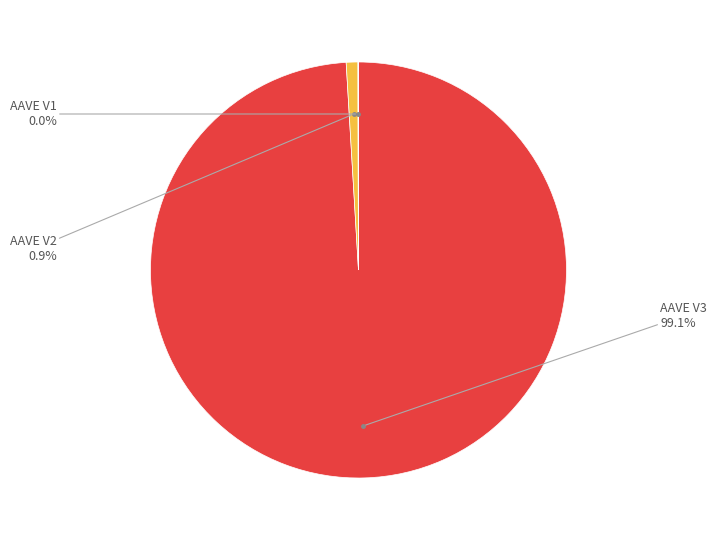

Is there any slice that represents more than half of the pie?

Yes